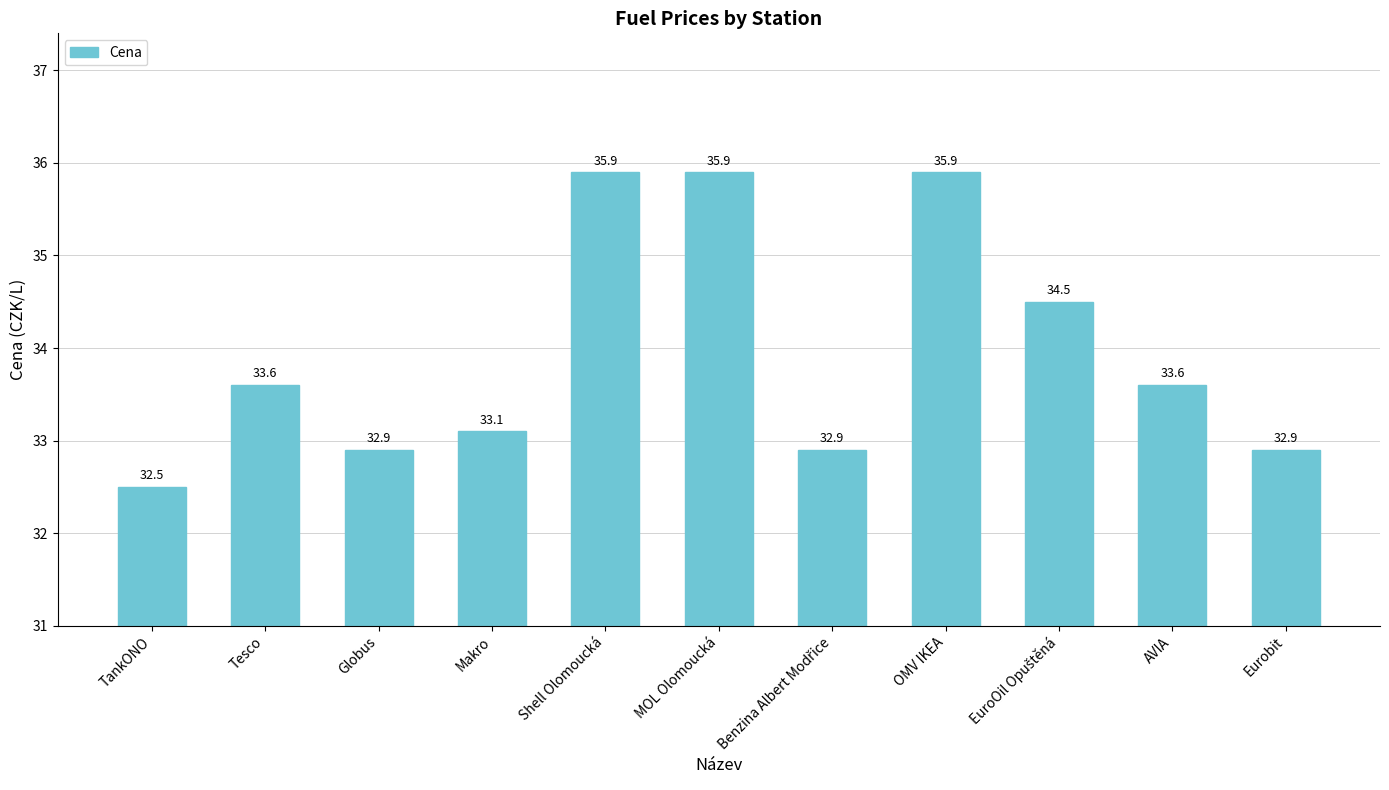

What value does the data have at Shell Olomoucká?

35.9